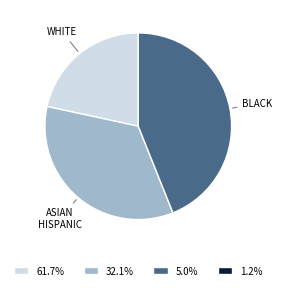

Rank the categories by value from highest to lowest.

BLACK, ASIAN HISPANIC, WHITE